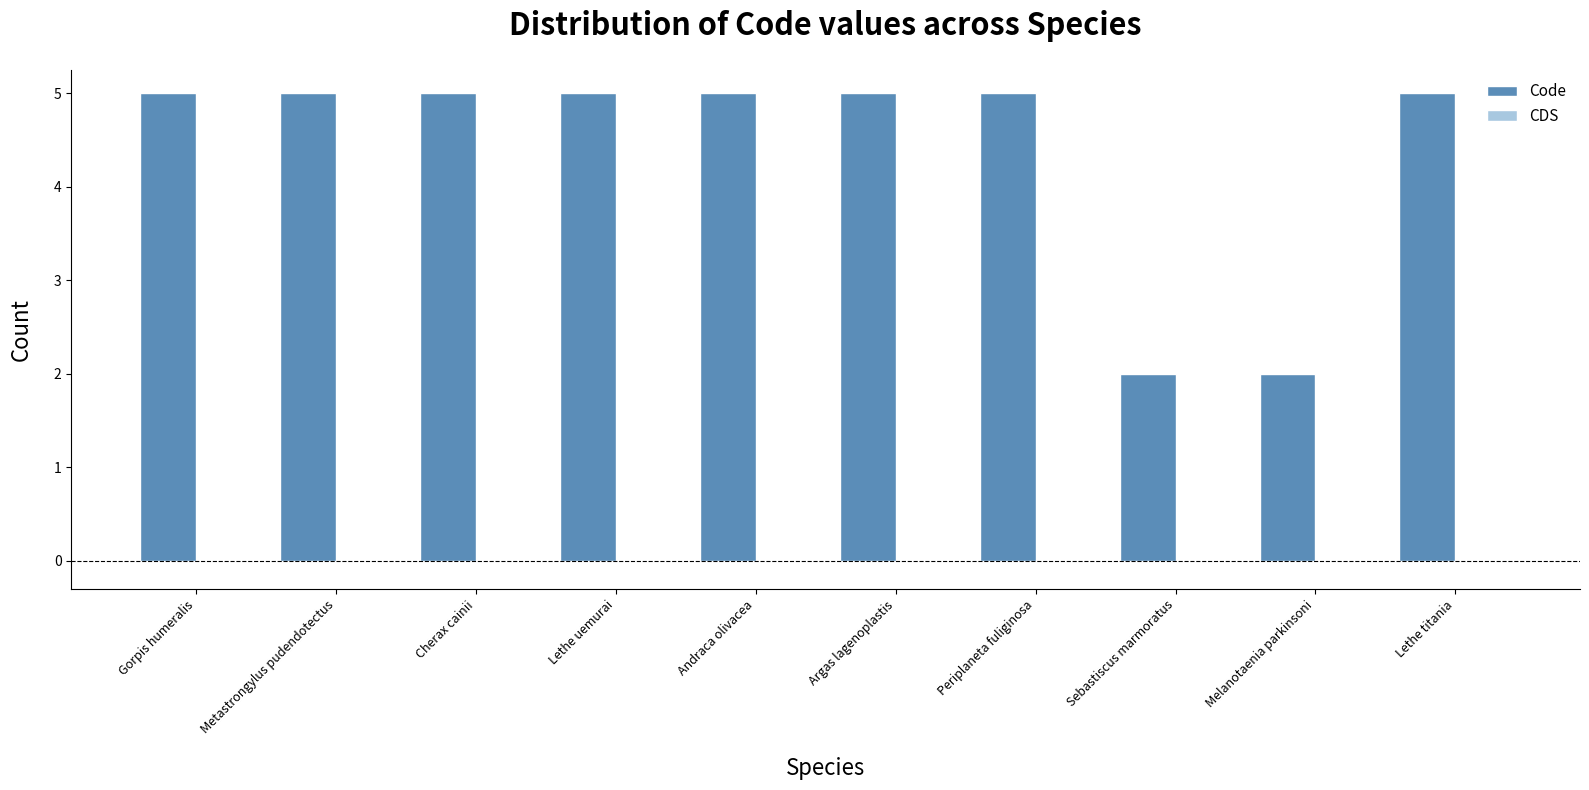

What is the sum of all values?

44